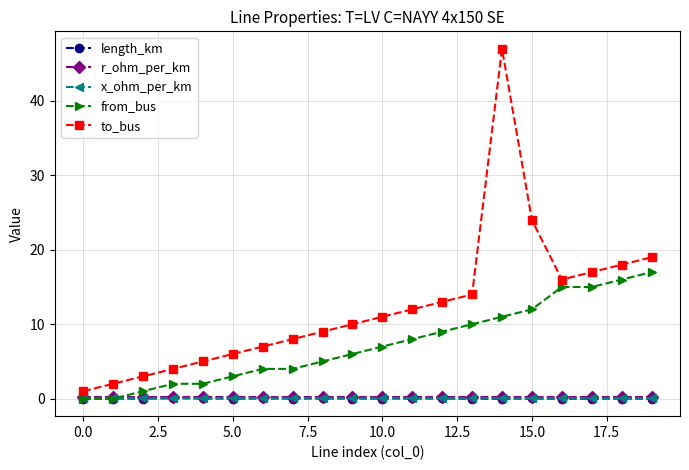

What is the value of the to_bus point at the 12th from the left?

12.0